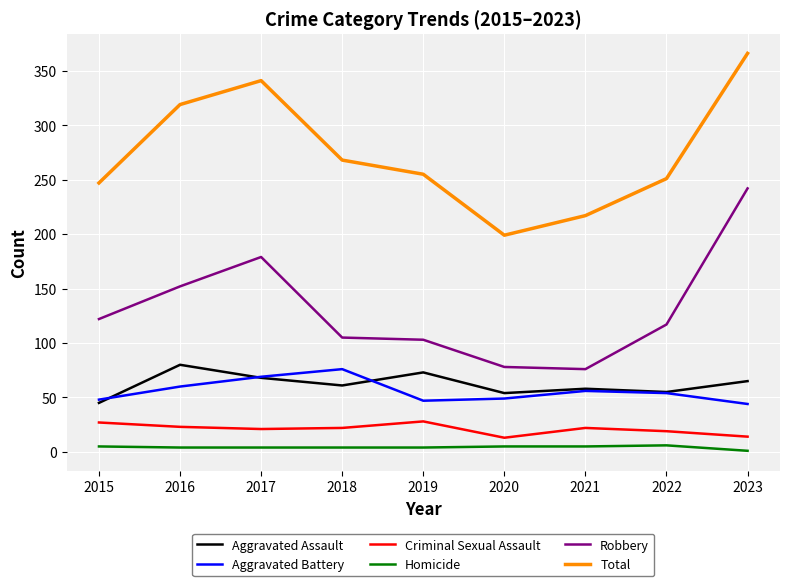

True or false: Robbery has more than 2 points higher than both neighbors.

False